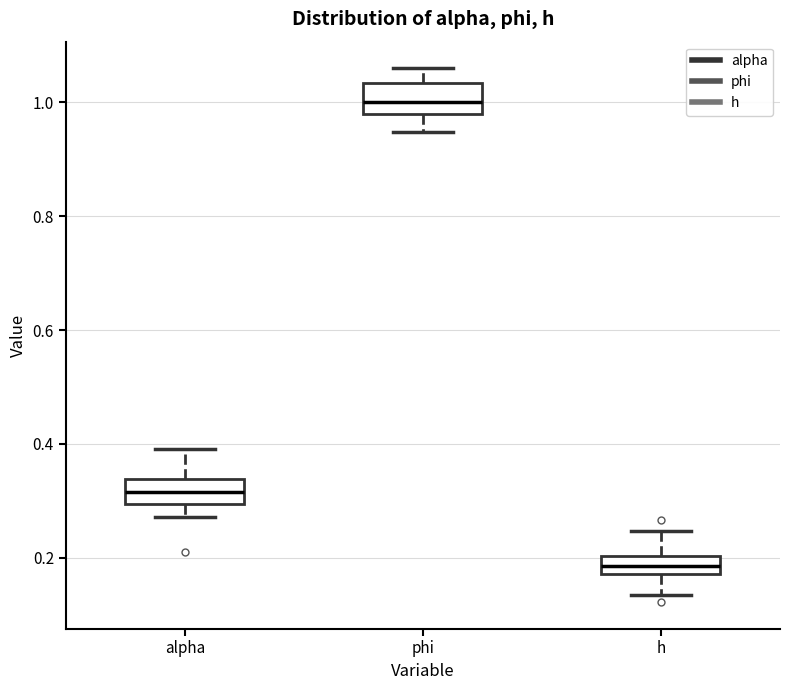

Which box has the lowest median line?

h